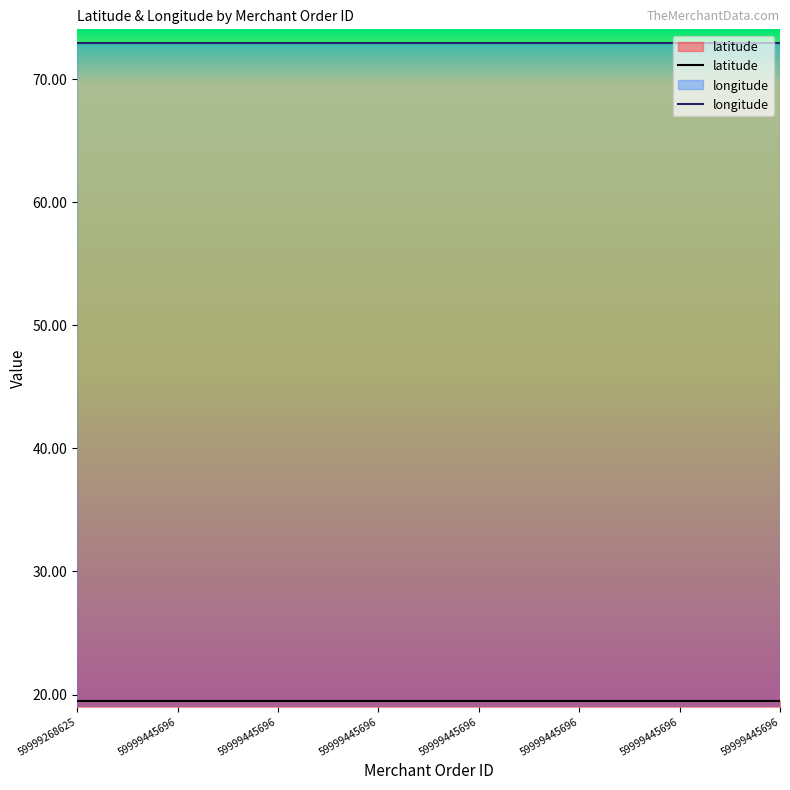

What are all the series names shown in the legend?

latitude, longitude